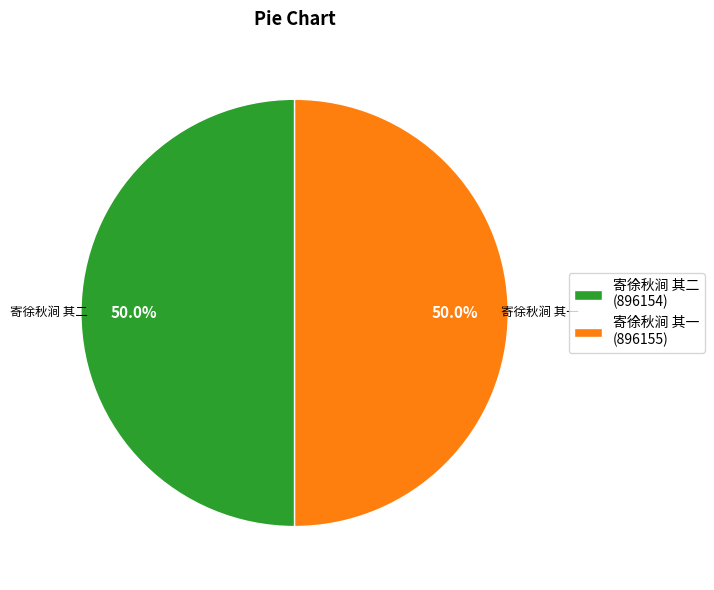

Do 寄徐秋涧 其一 (896155) and 寄徐秋涧 其二 (896154) together represent more than half of the pie?

Yes